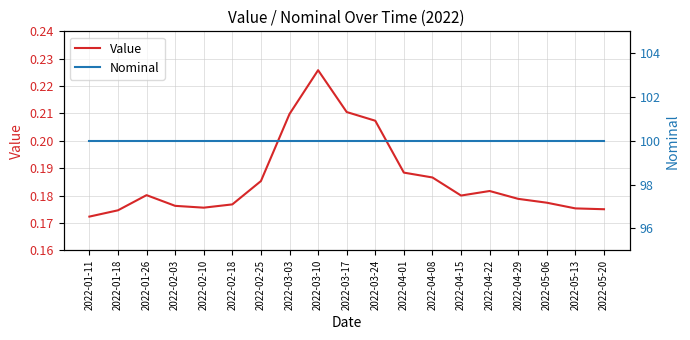

What is the label of the 10th point from the left?

2022-03-17